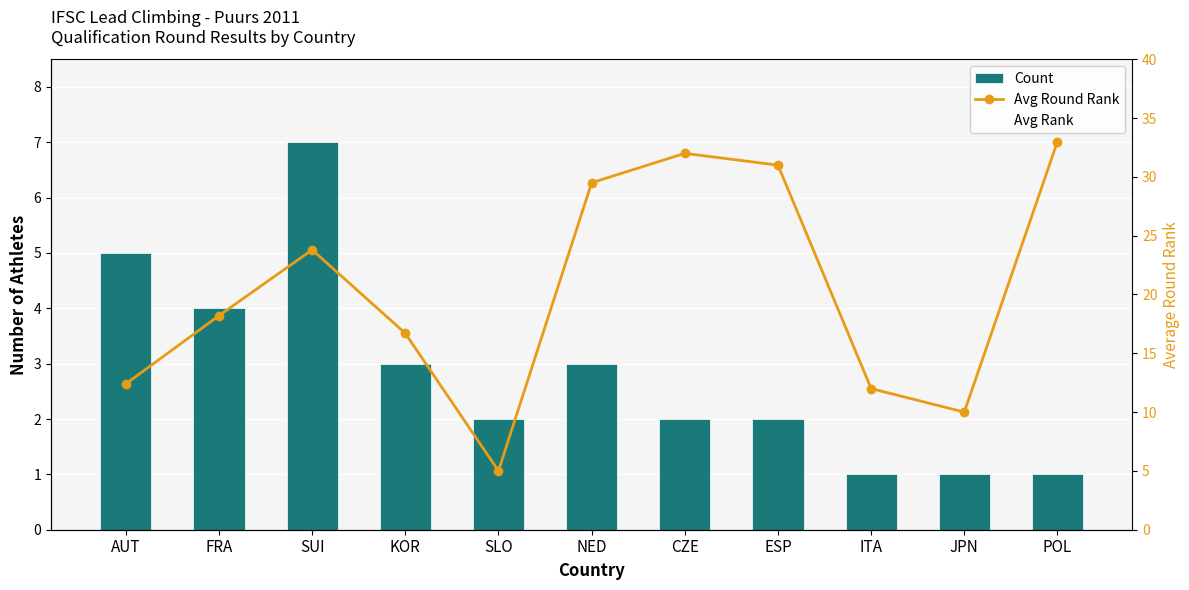

What is the difference between the Avg Rank values at AUT and SUI?

11.4